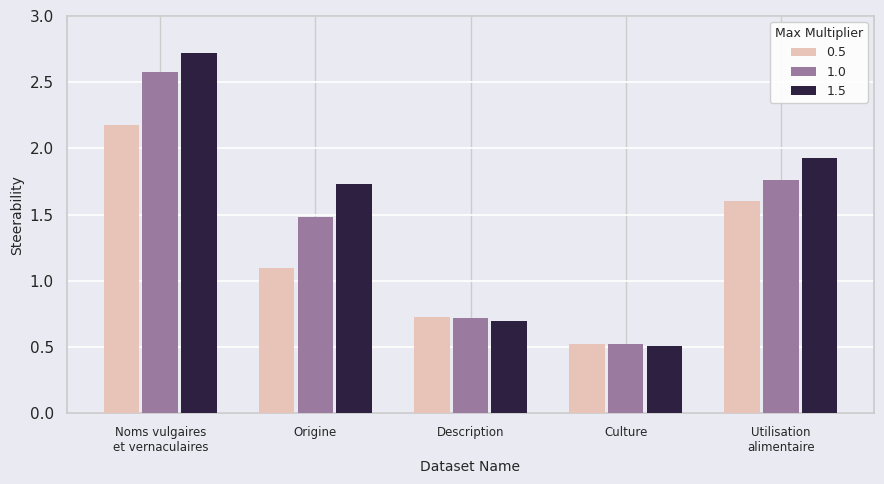

List the series in order of their overall mean, lowest first.

0.5, 1.0, 1.5